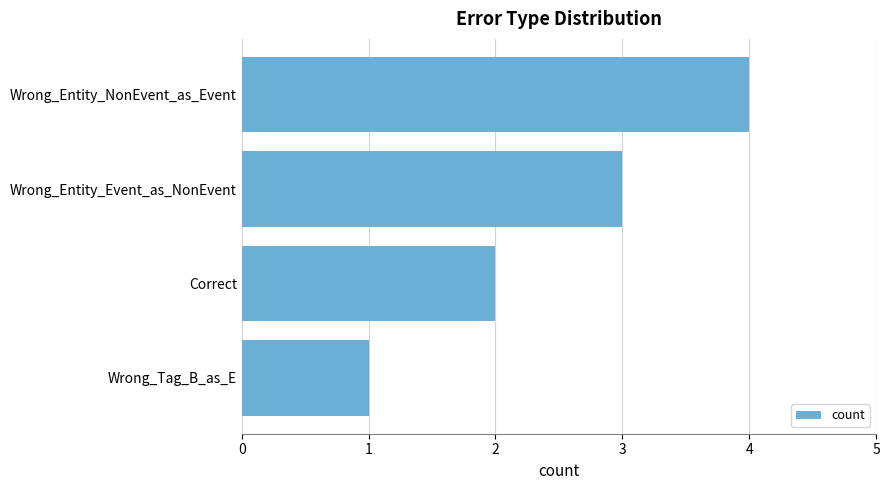

List the labels in order of value, smallest first.

Wrong_Tag_B_as_E, Correct, Wrong_Entity_Event_as_NonEvent, Wrong_Entity_NonEvent_as_Event